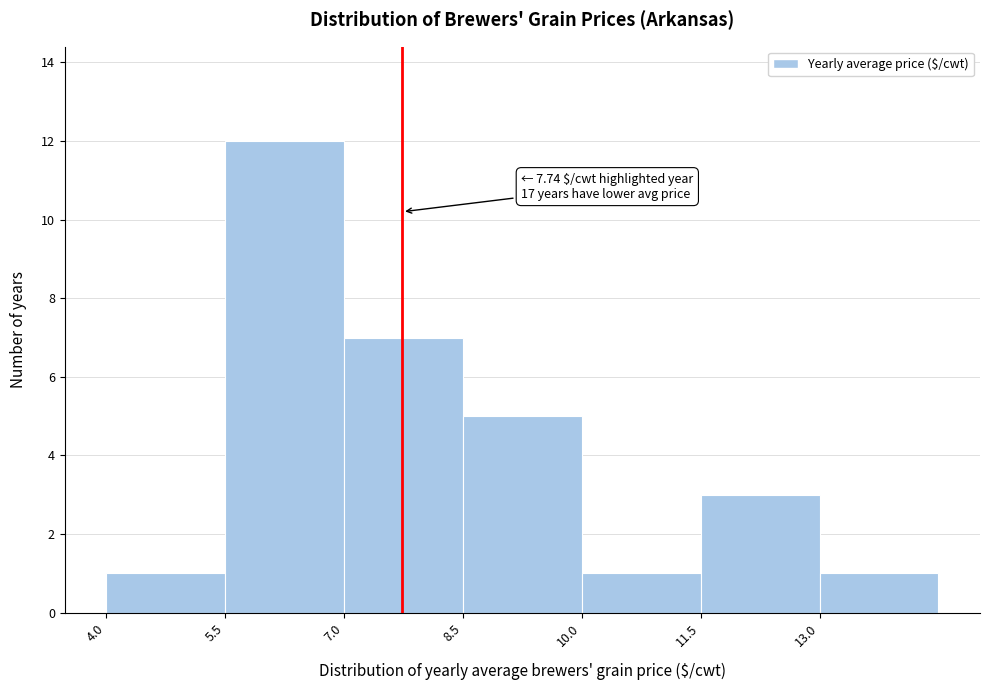

Which range on the x-axis has the tallest bar?

5.5 to 7.0